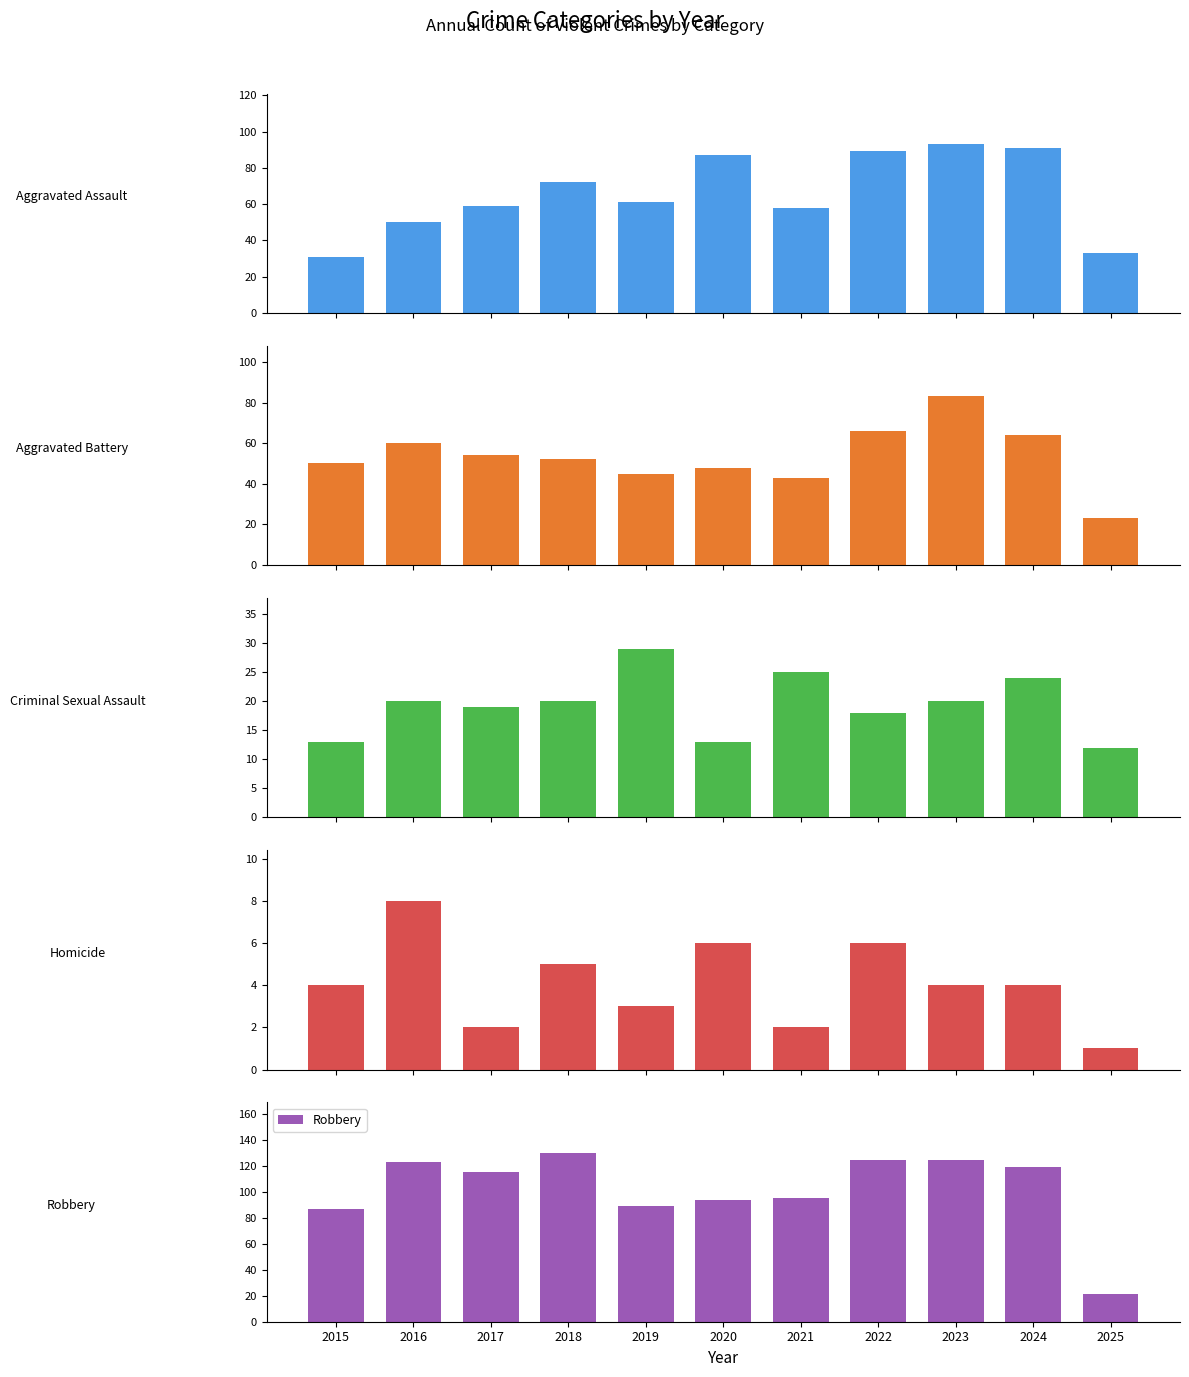

What is the greatest value displayed?

130